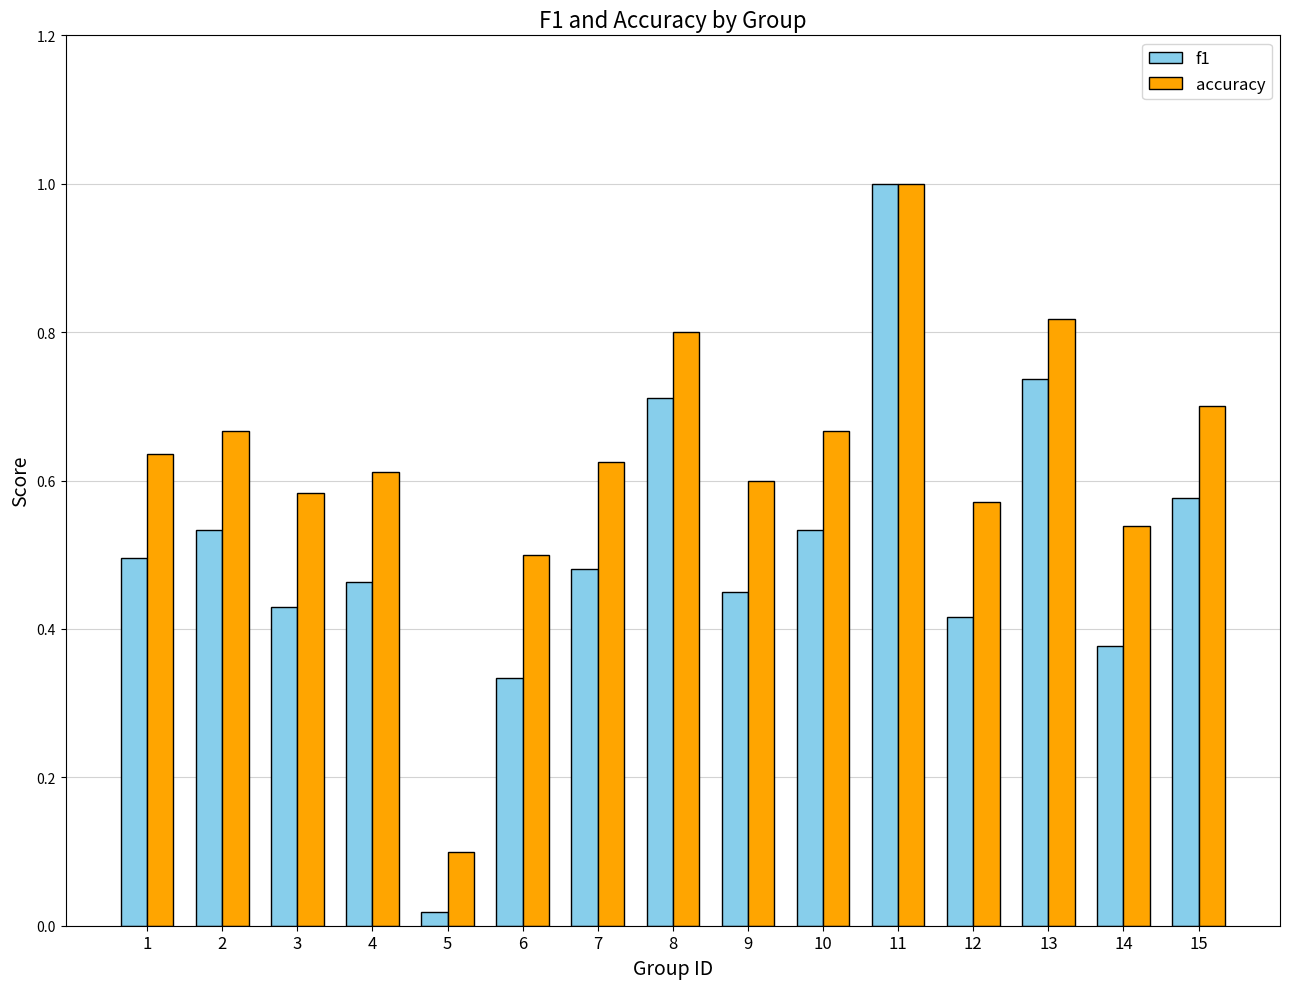

What is the difference between the maximum and minimum values in the f1 series?

1.0